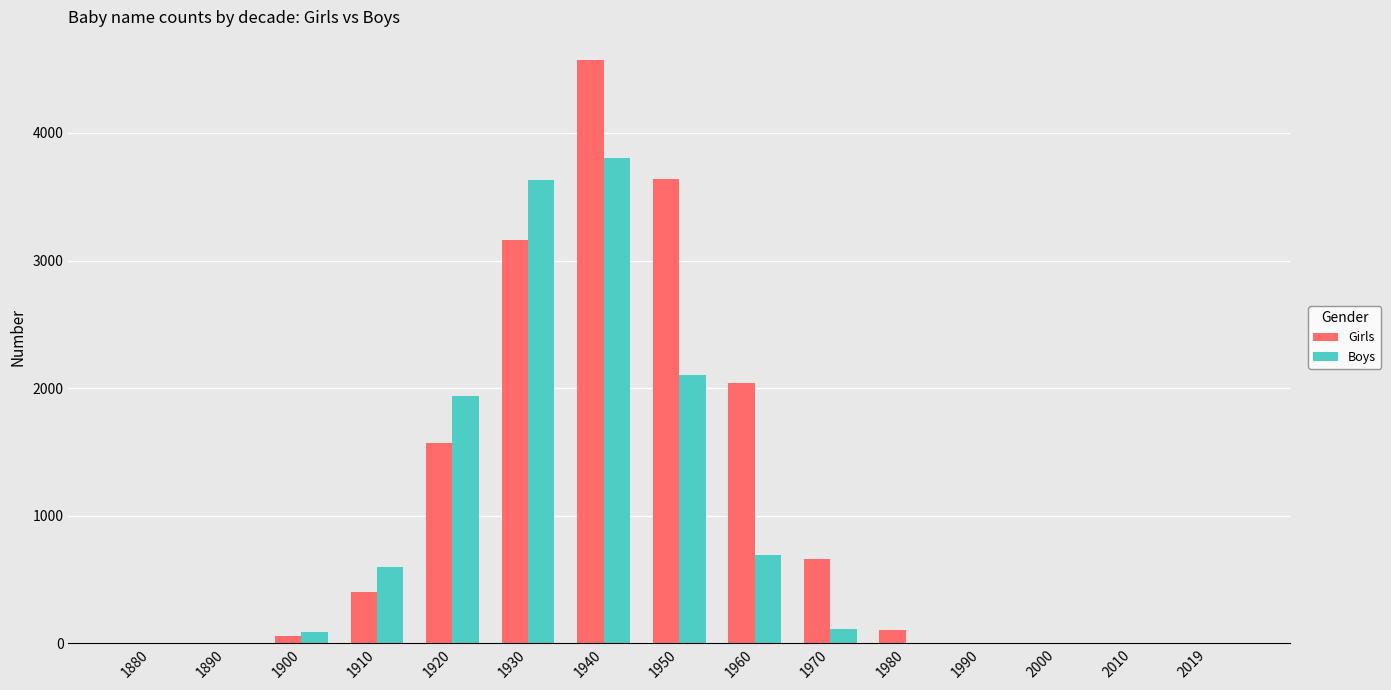

At which category is the sum across all series the highest?

1940